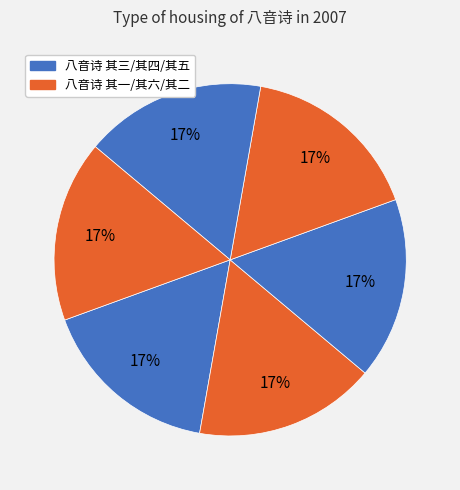

Count the number of slices in the pie.

6